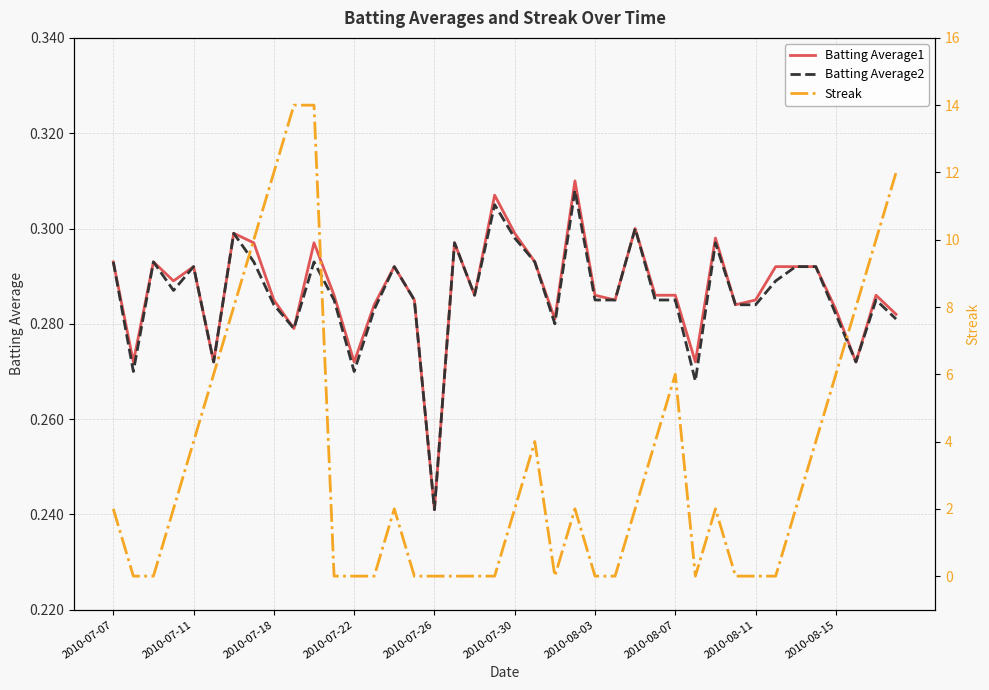

At which label does Batting Average2 reach its minimum?

2010-07-26